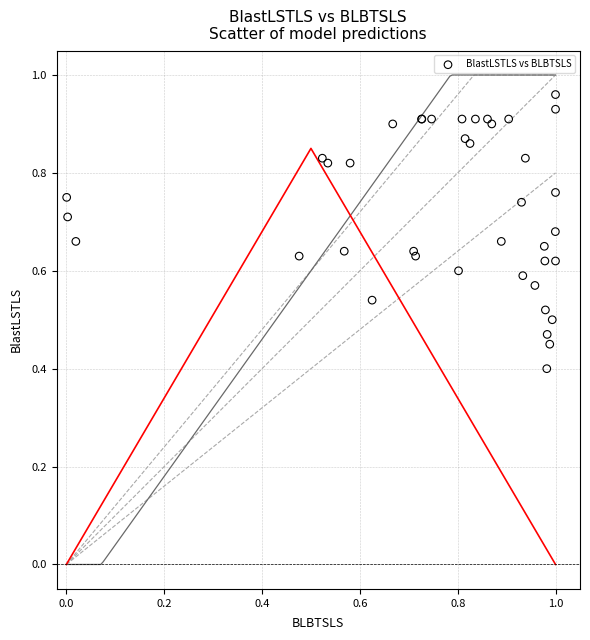

What Y value in the scatter plot is closest to 0?

0.4